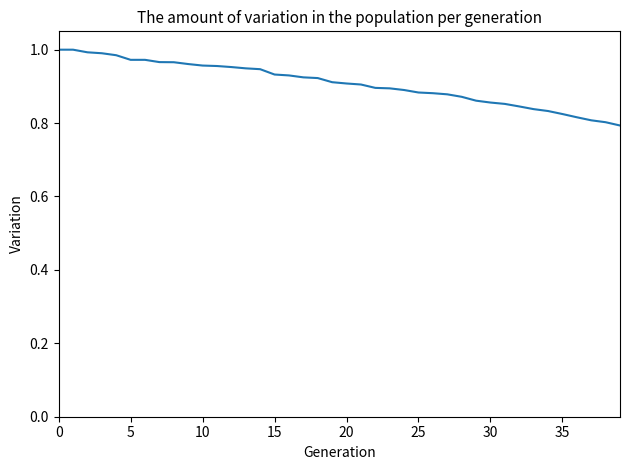

What is the minimum value shown in the chart?

0.8